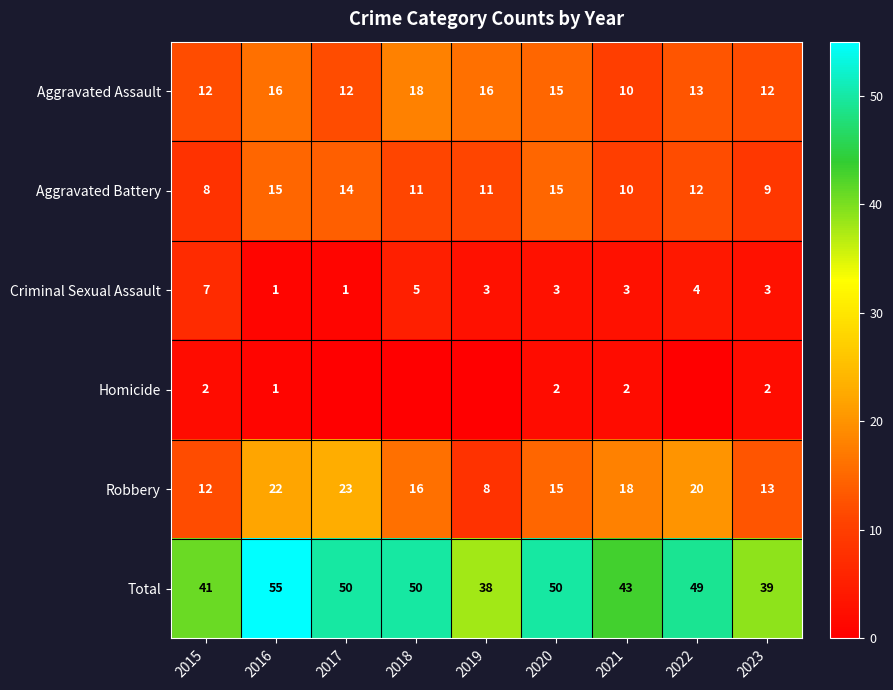

Is the value of Aggravated Battery at 2020 greater than the value of Criminal Sexual Assault at 2023?

Yes